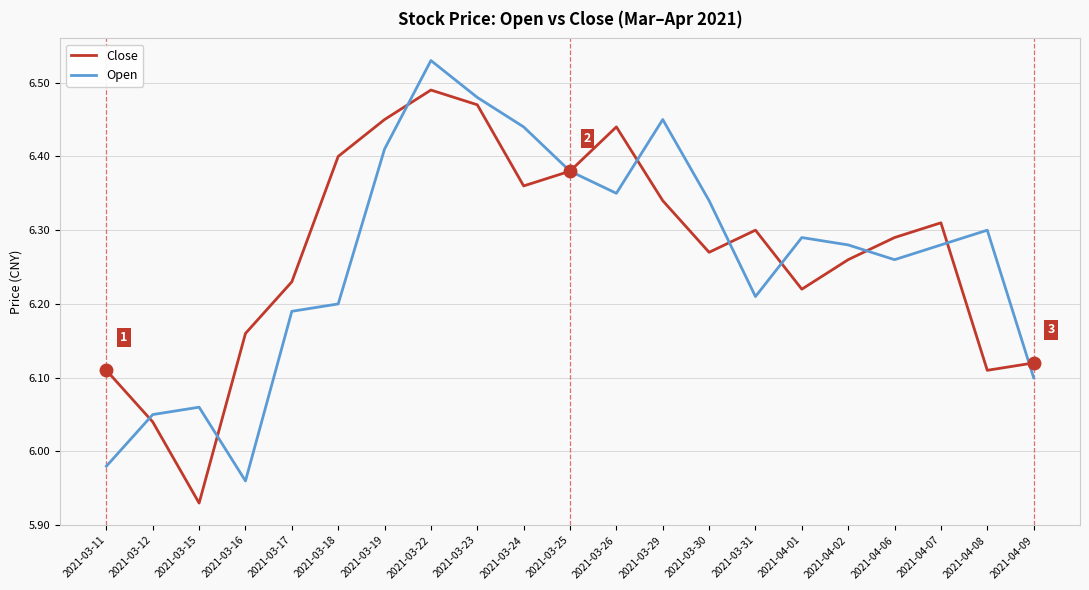

After their last crossing, which series has the higher values: Close or Open?

Close